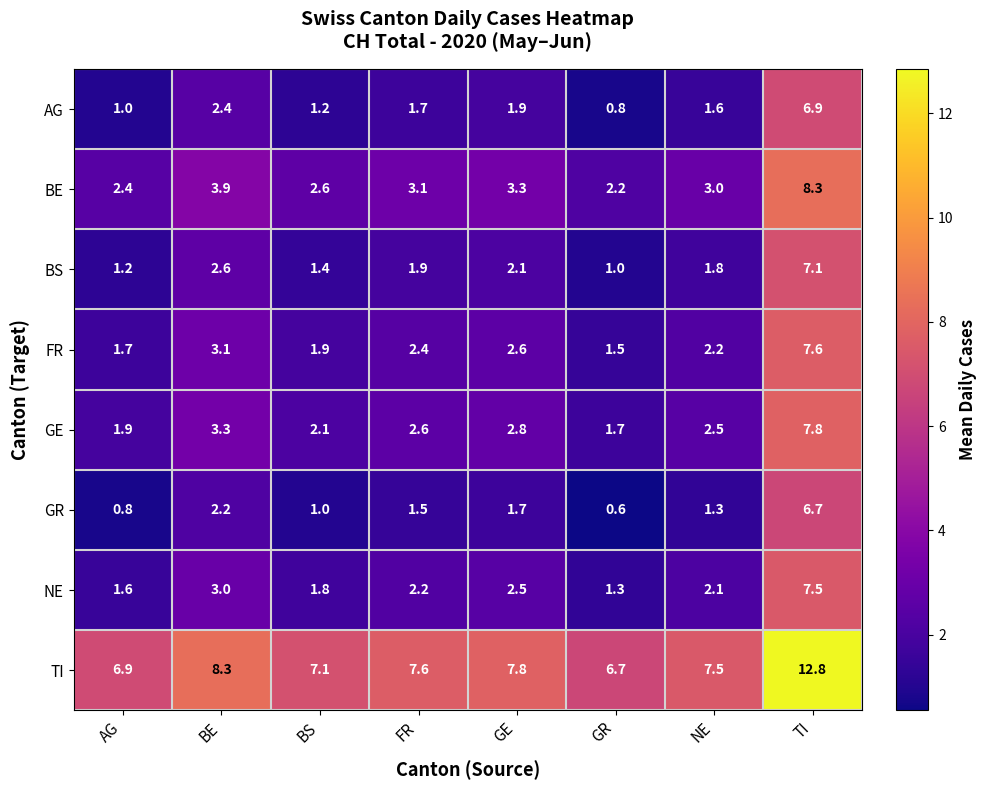

Which series has the widest spread of values?

NE